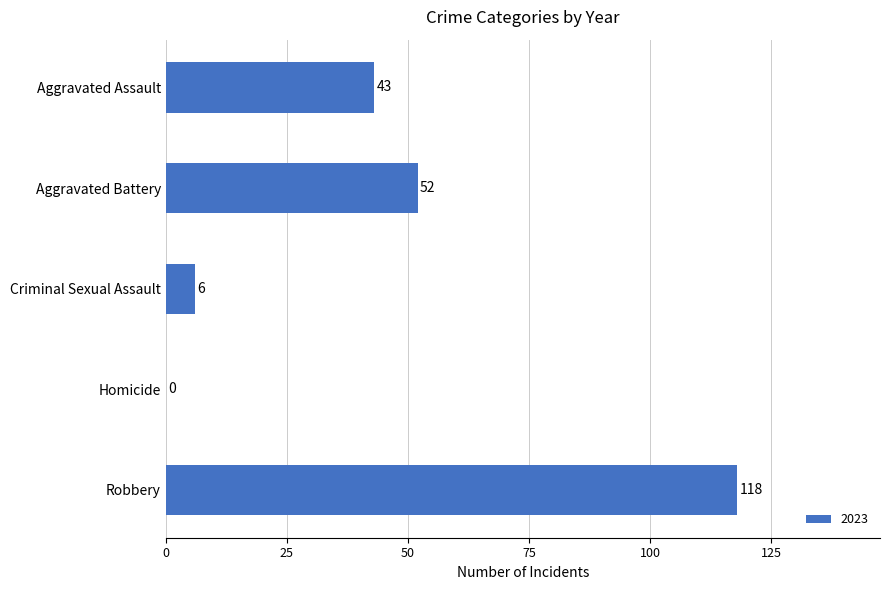

Reading top to bottom, transcribe all the data shown in this chart.

Aggravated Assault=43	Aggravated Battery=52	Criminal Sexual Assault=6	Homicide=0	Robbery=118